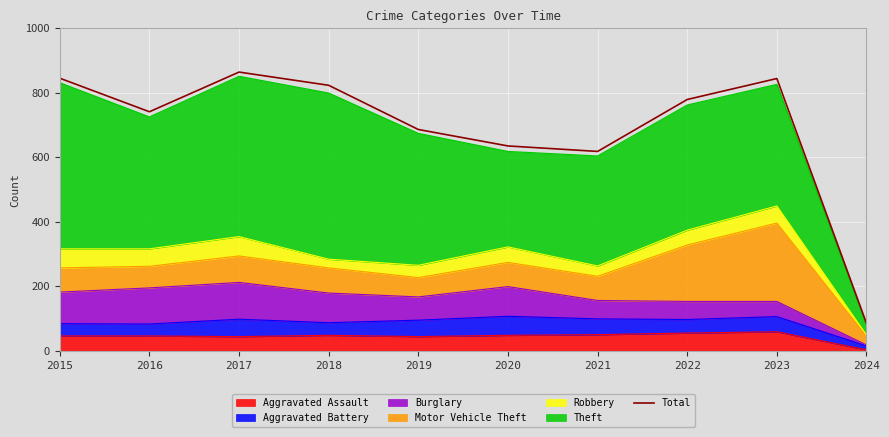

Reading left to right, transcribe all the data shown in this chart.

845	741	864	823	686	635	618	779	844	85